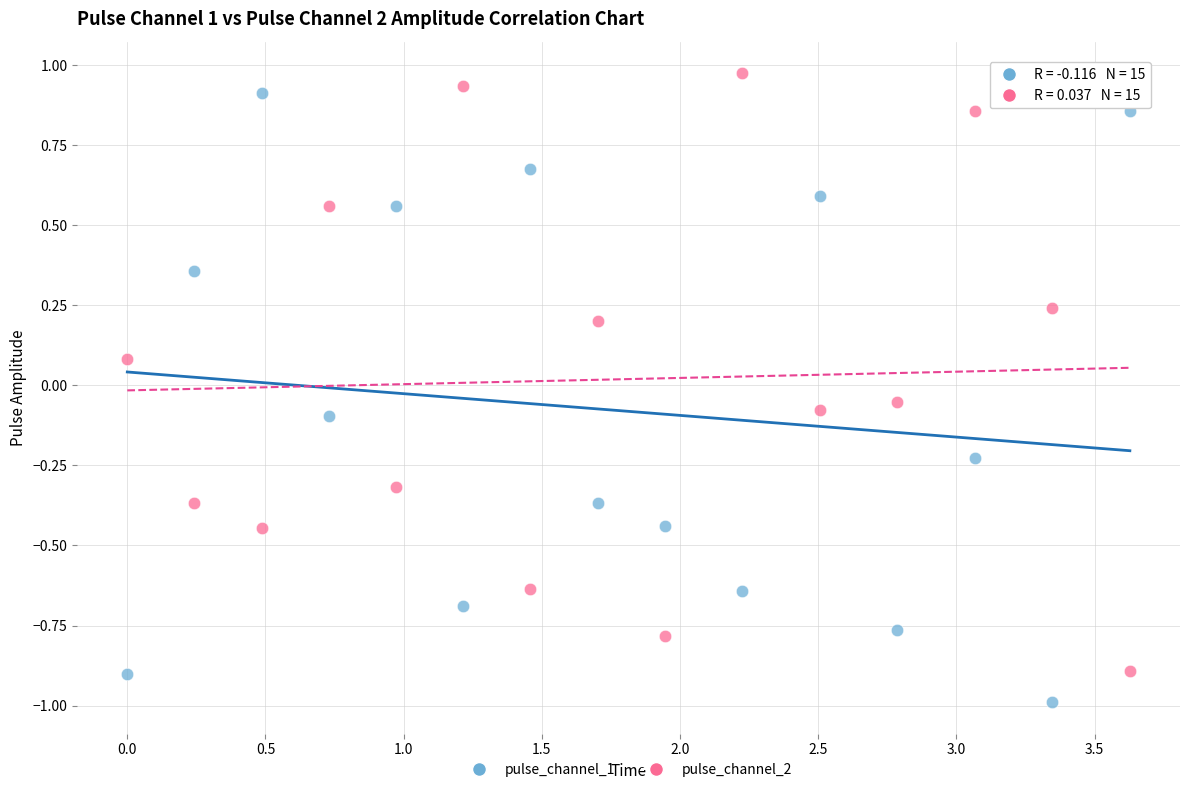

Which series has the widest spread of Y values?

pulse_channel_1